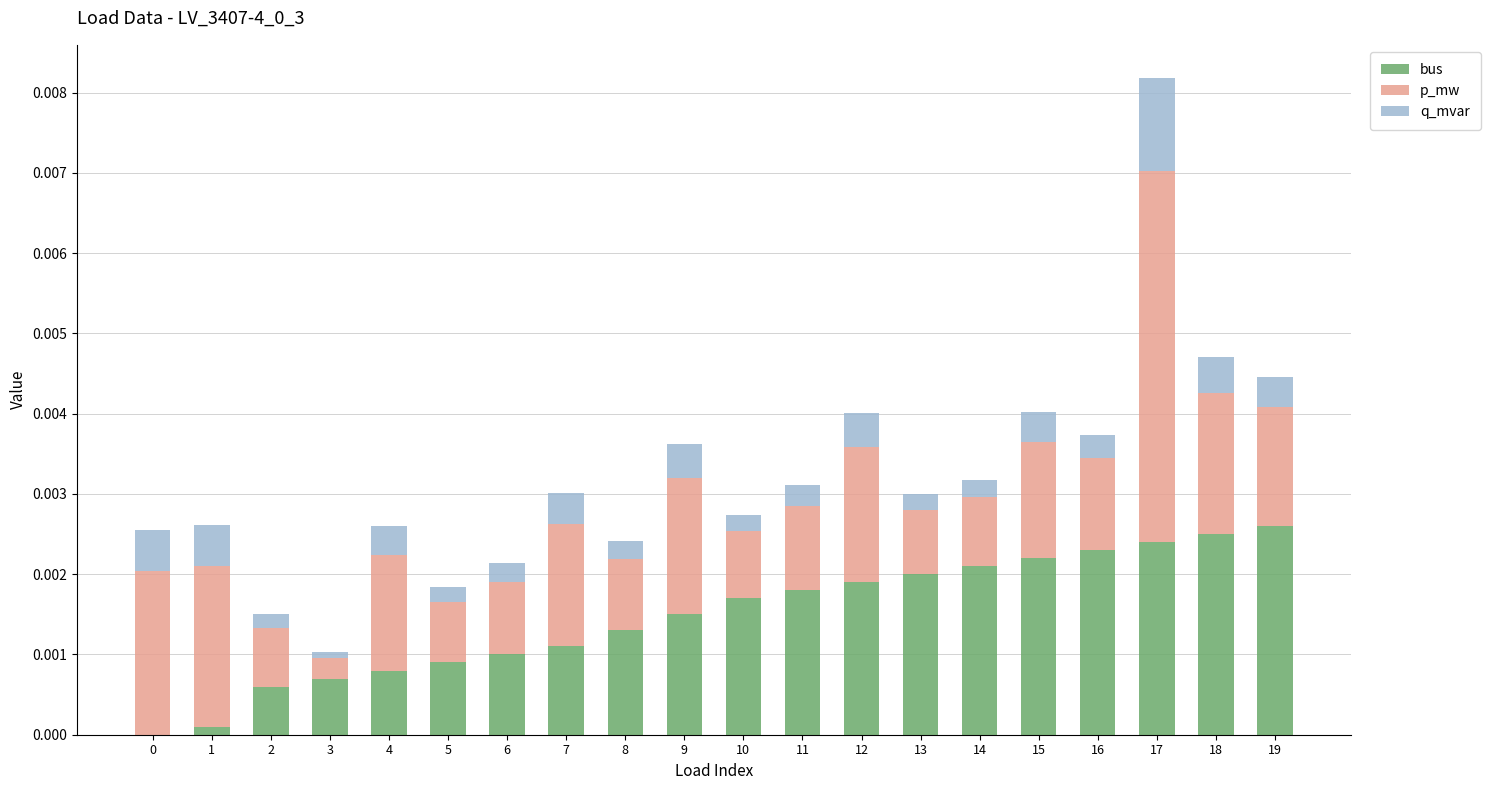

The value of bus at 19 is 0.0. True or false?

True